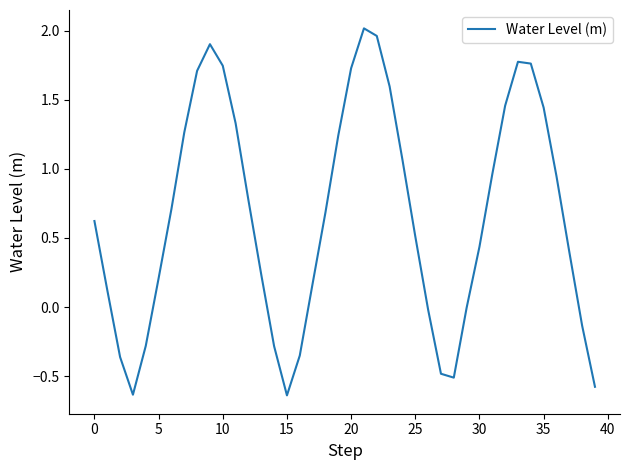

Does the chart display data point markers on the line(s)?

No